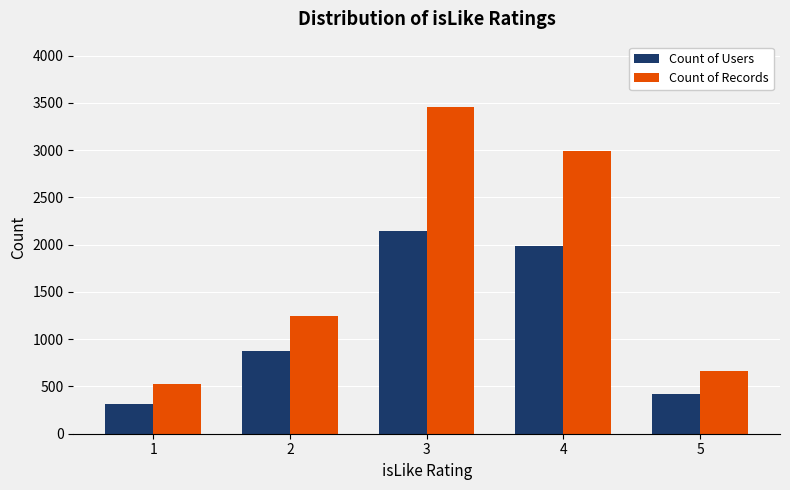

Which category has the lowest value across all series?

1